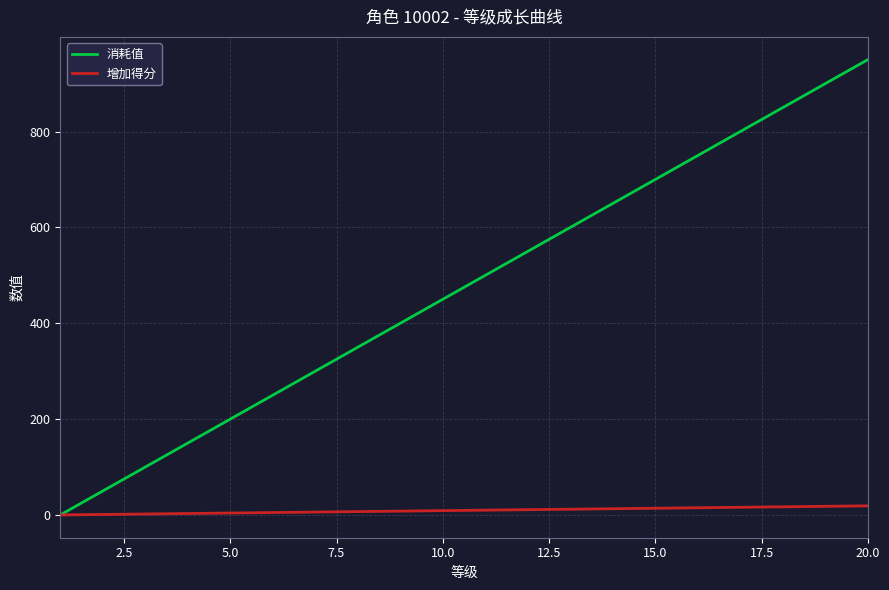

Which series has the widest spread of values?

消耗值